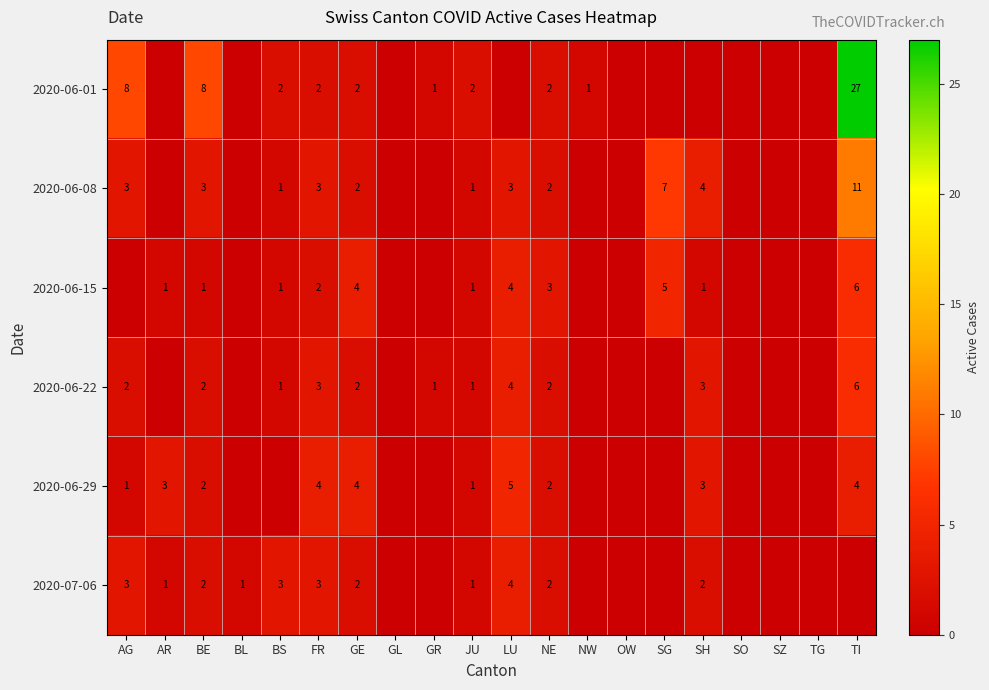

At which category is the sum across all series the highest?

TI